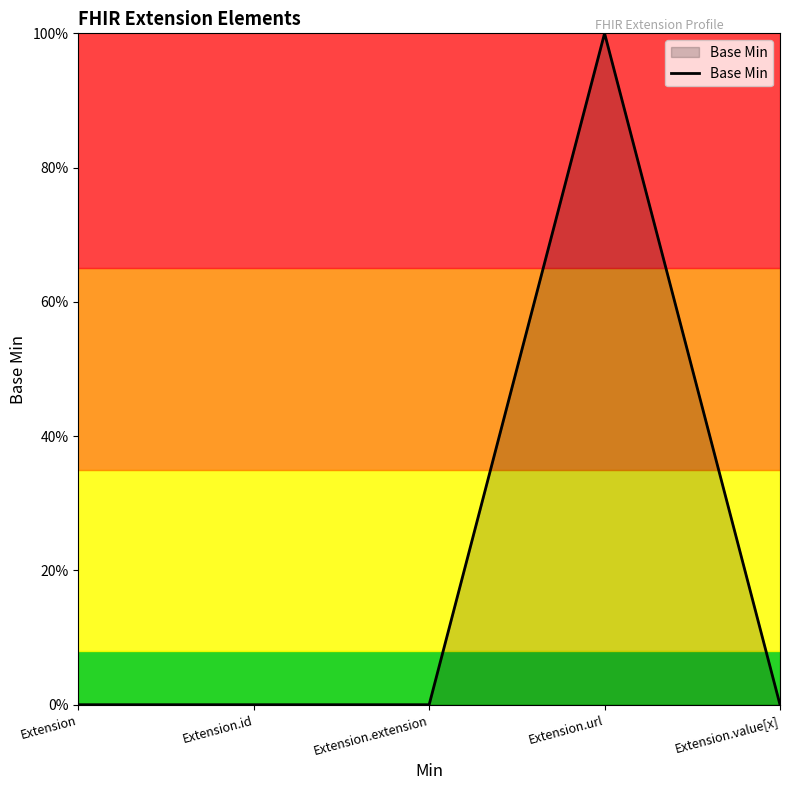

Reading left to right, list all the values displayed in this chart.

Extension=0	Extension.id=0	Extension.extension=0	Extension.url=1	Extension.value[x]=0